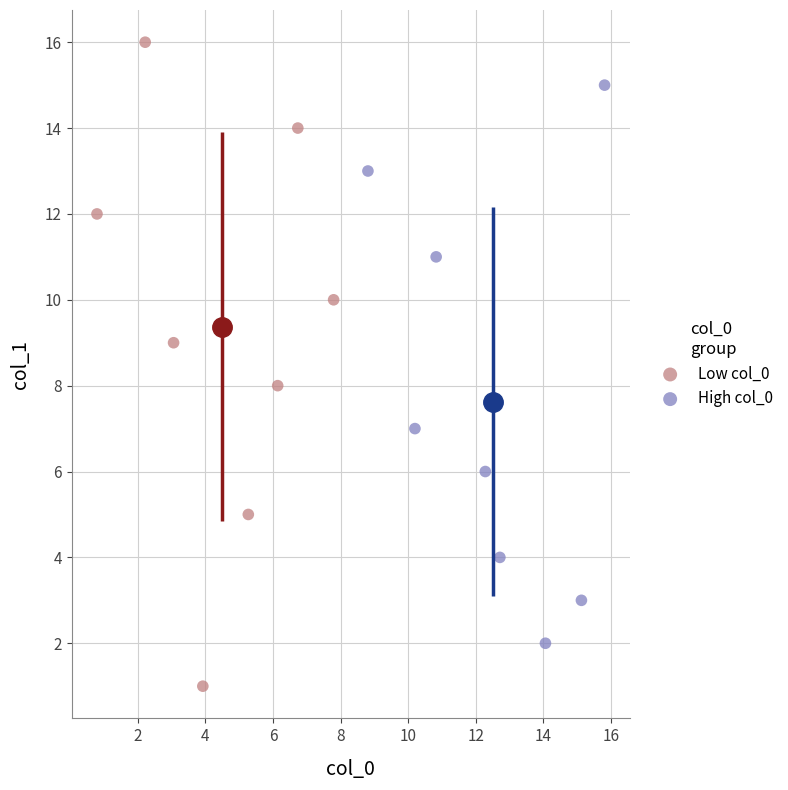

Which series reaches the maximum Y coordinate?

Low col_0